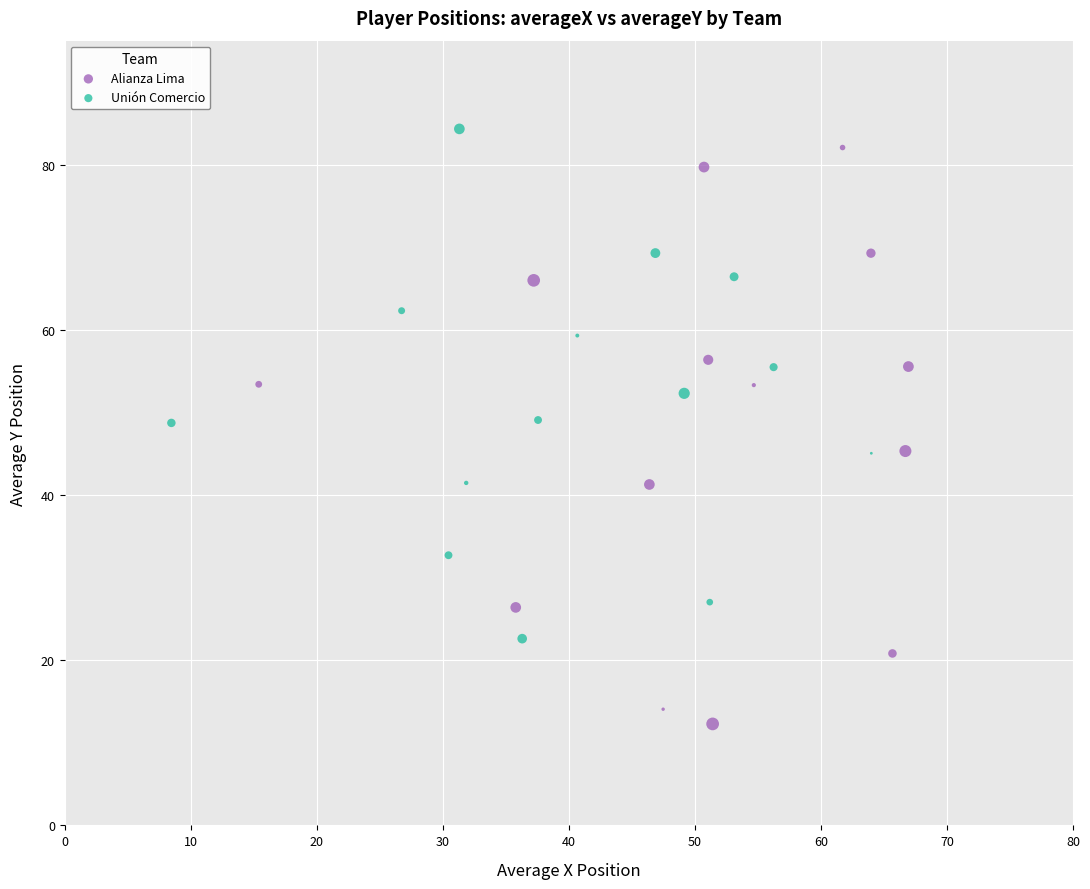

Which series has the largest Y range (max minus min)?

Alianza Lima